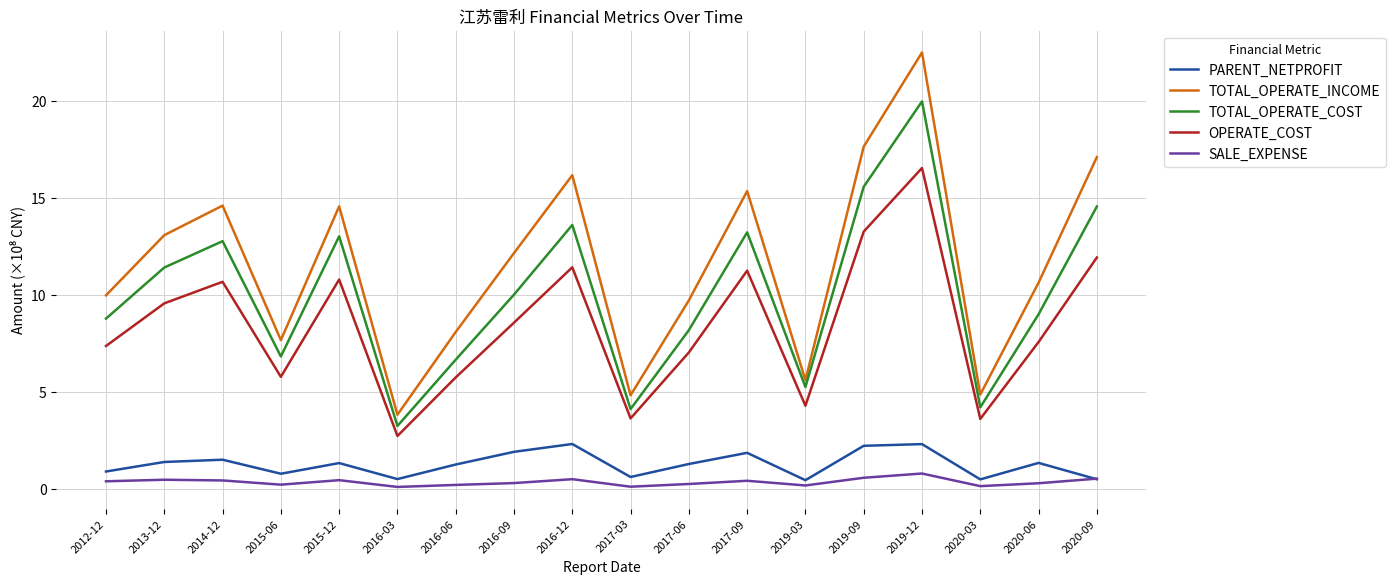

True or false: TOTAL_OPERATE_INCOME and OPERATE_COST cross at least once.

False